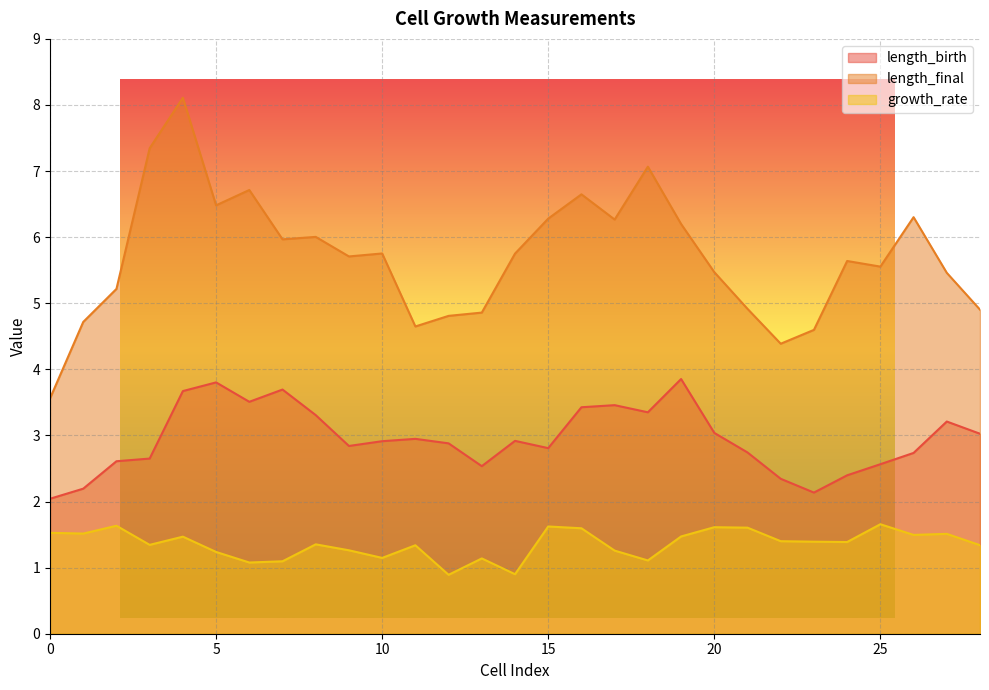

Rank the series at 11 from lowest to highest value.

growth_rate, length_birth, length_final